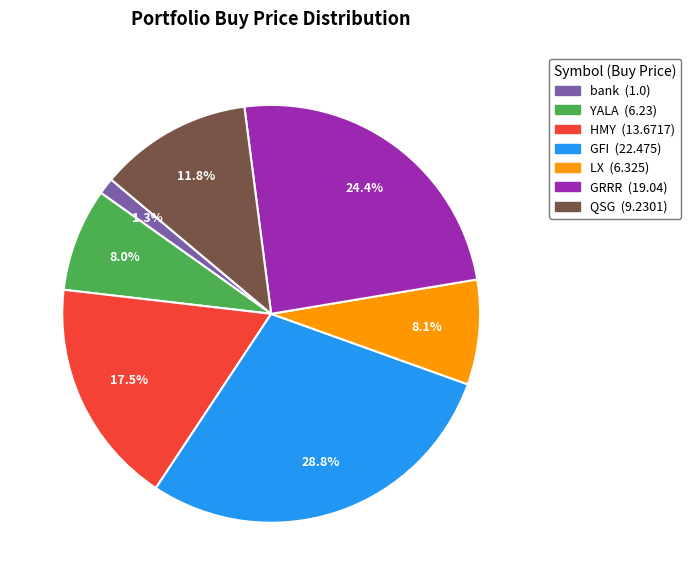

Which slice is the largest?

GFI